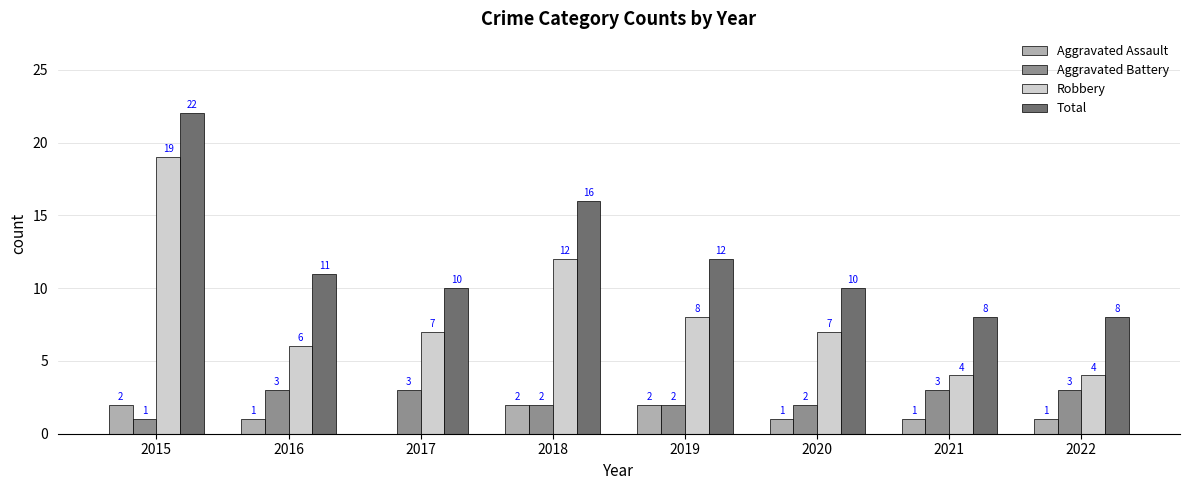

What value does the Aggravated Battery series have at 2021?

3